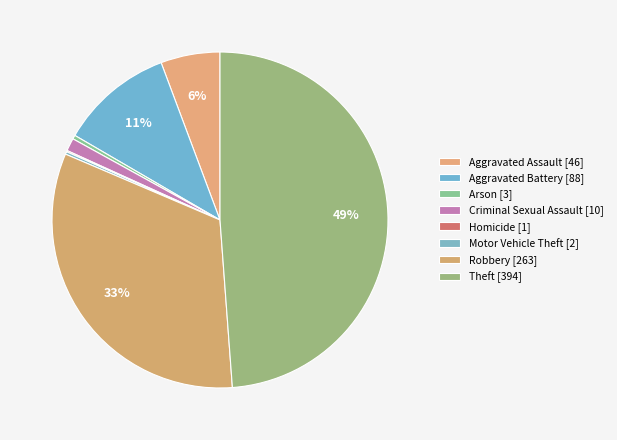

Which category has the smallest portion of the pie?

Homicide